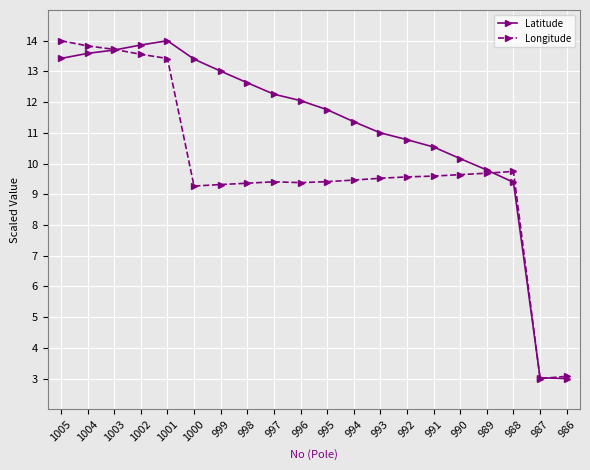

How many lines are shown in the chart?

2